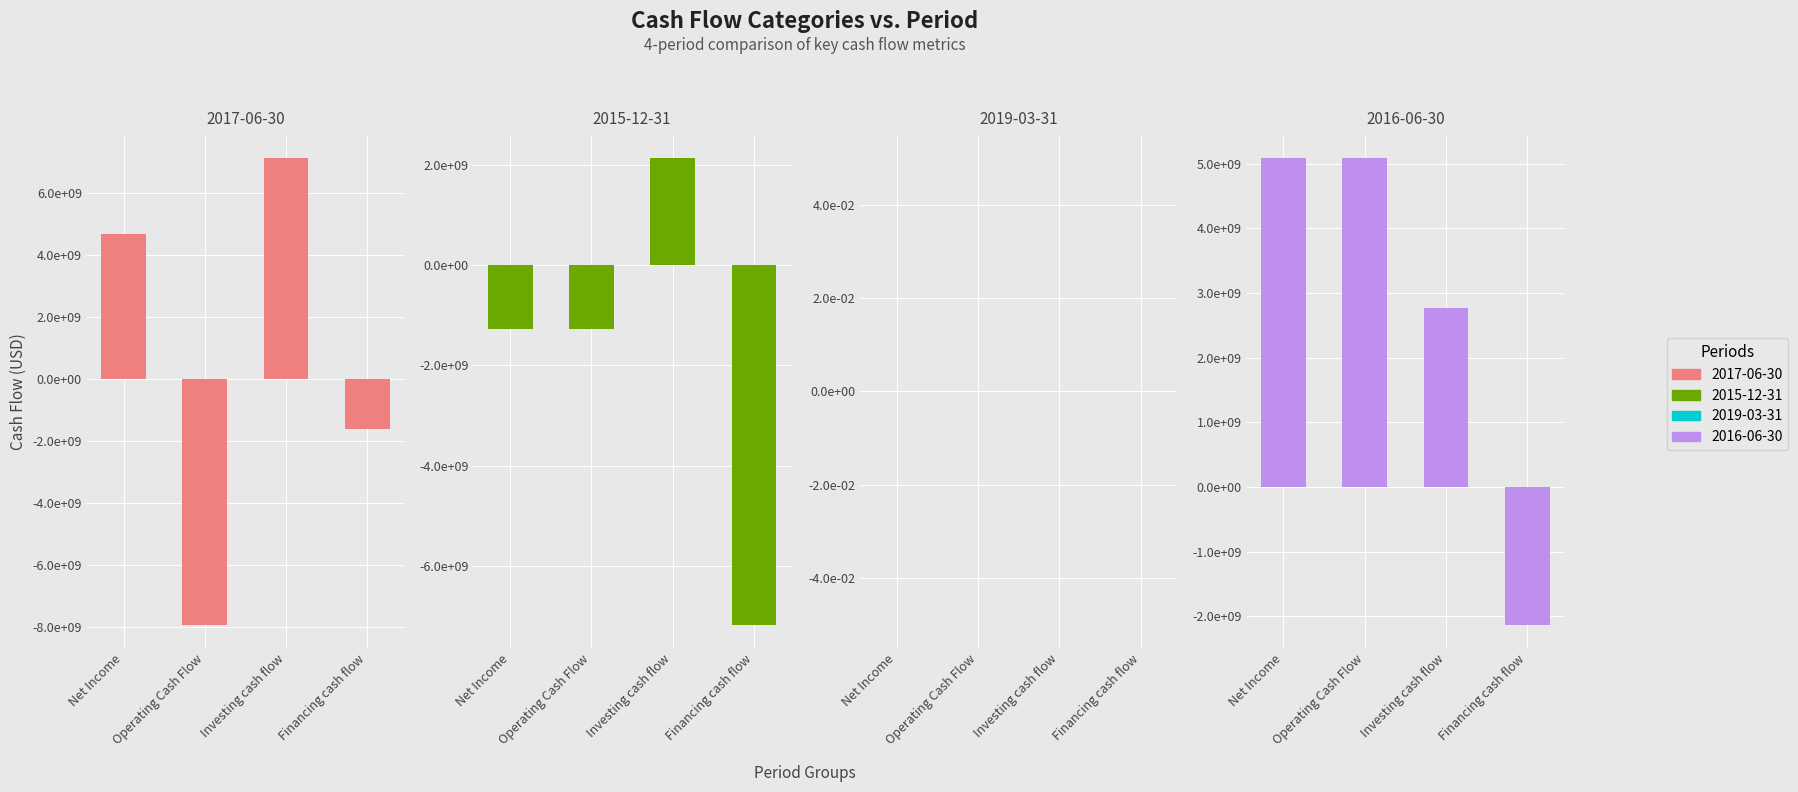

What is the total value across all series at 2015-12-31?

-7591325000